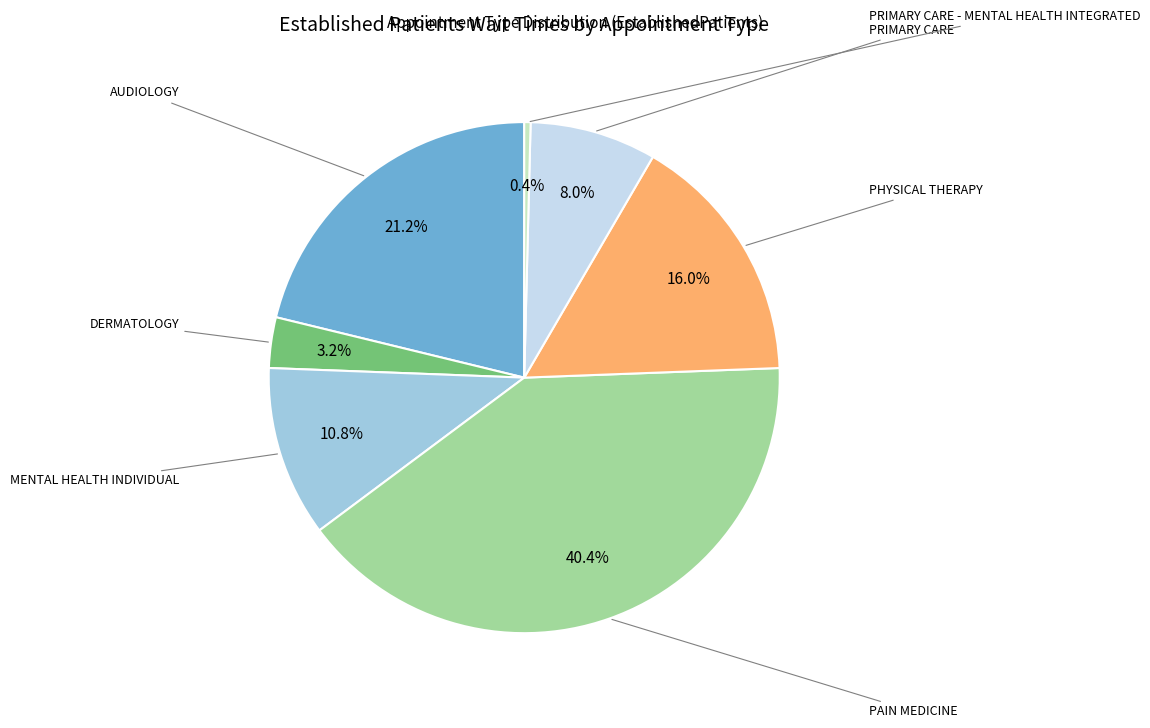

Which slice is the largest?

PAIN MEDICINE